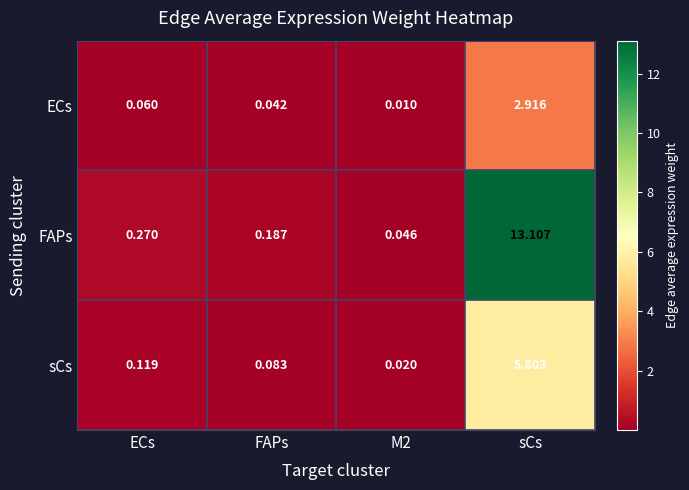

Which category has the highest value in the sCs series?

sCs